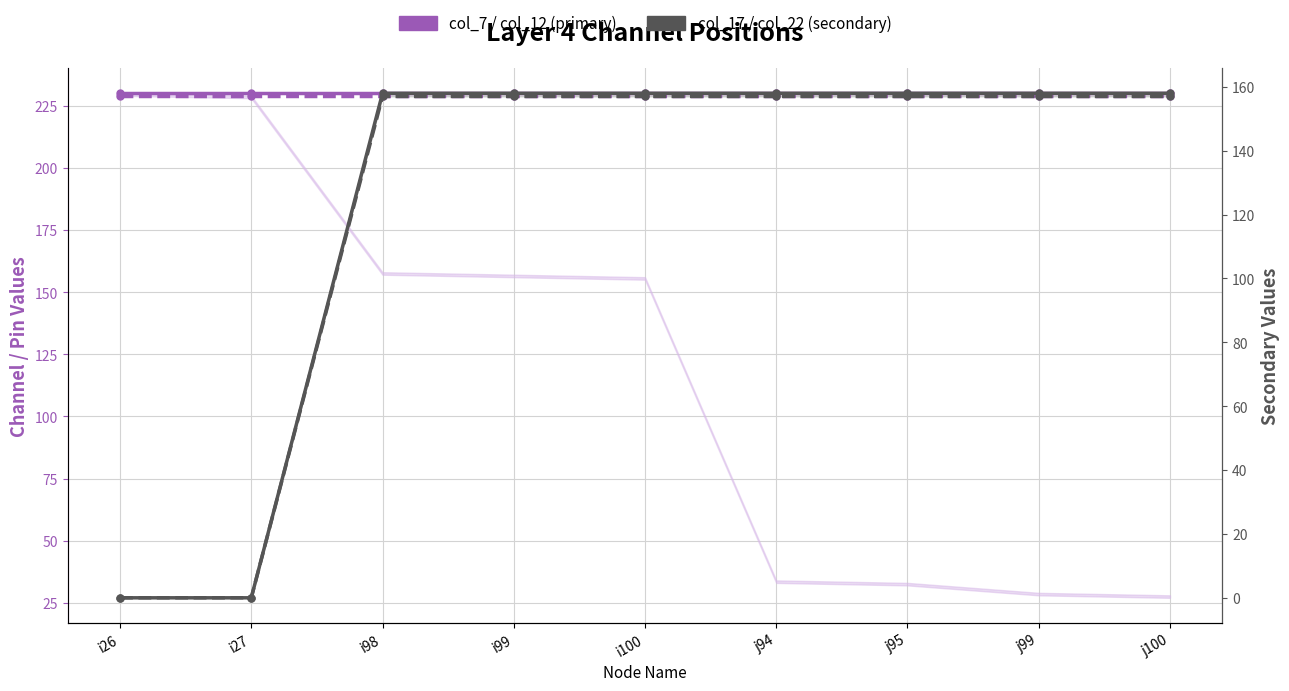

True or false: col_12 and col_17 cross at least once.

False